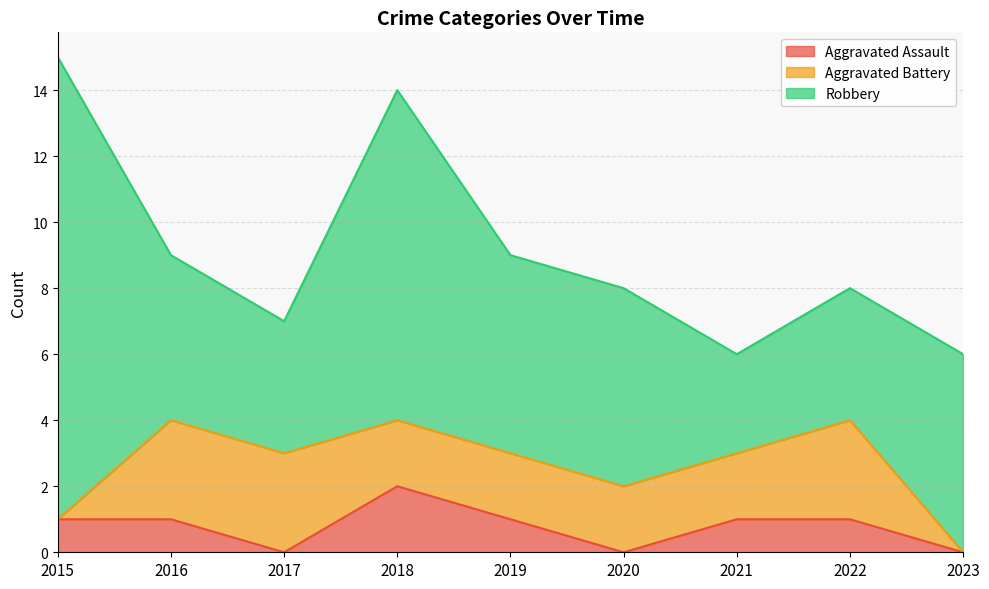

List the series in order of their peak value, lowest first.

Aggravated Assault, Aggravated Battery, Robbery